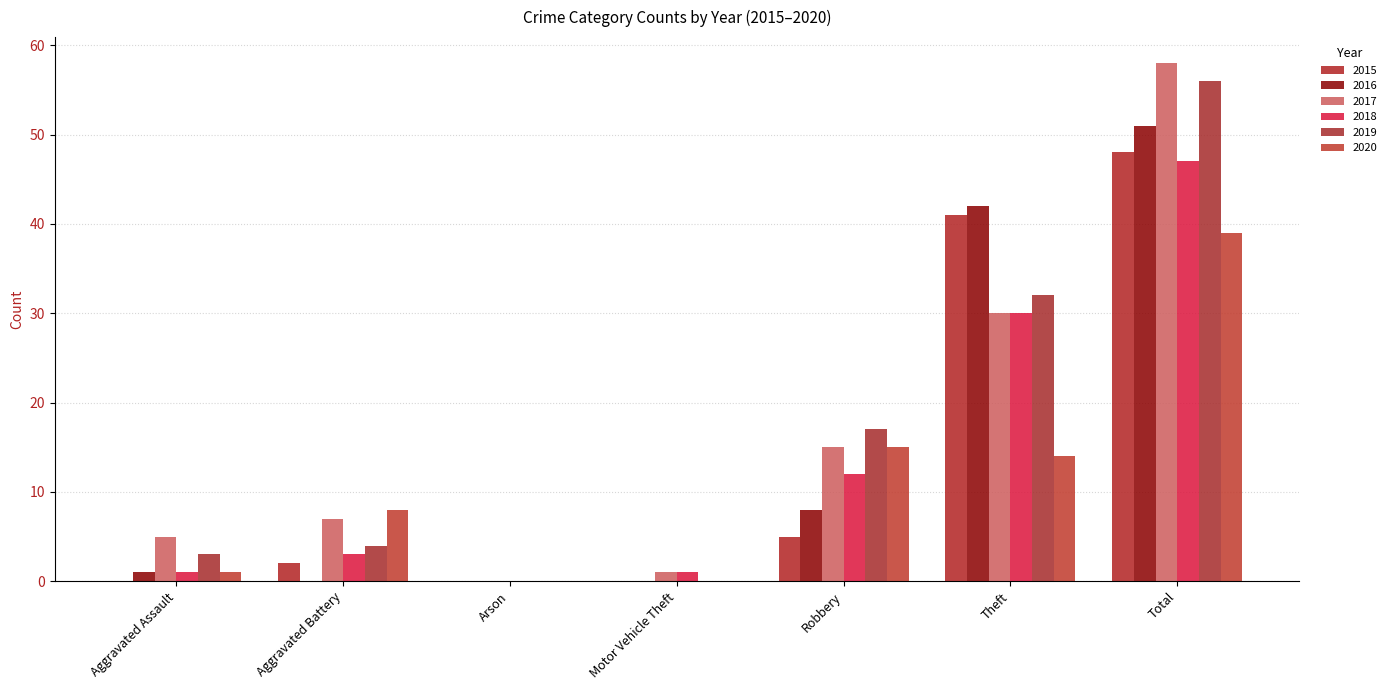

At how many categories does at least one series exceed 1?

5